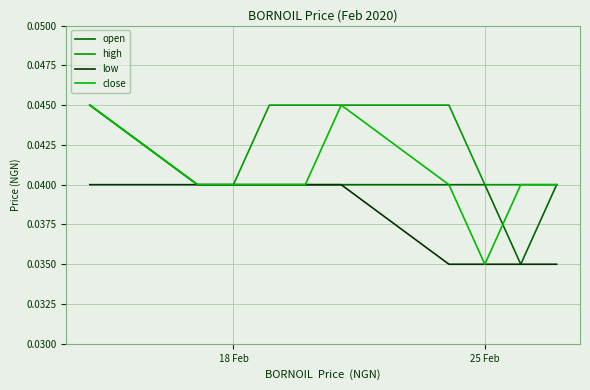

Does the chart display data point markers on the line(s)?

No